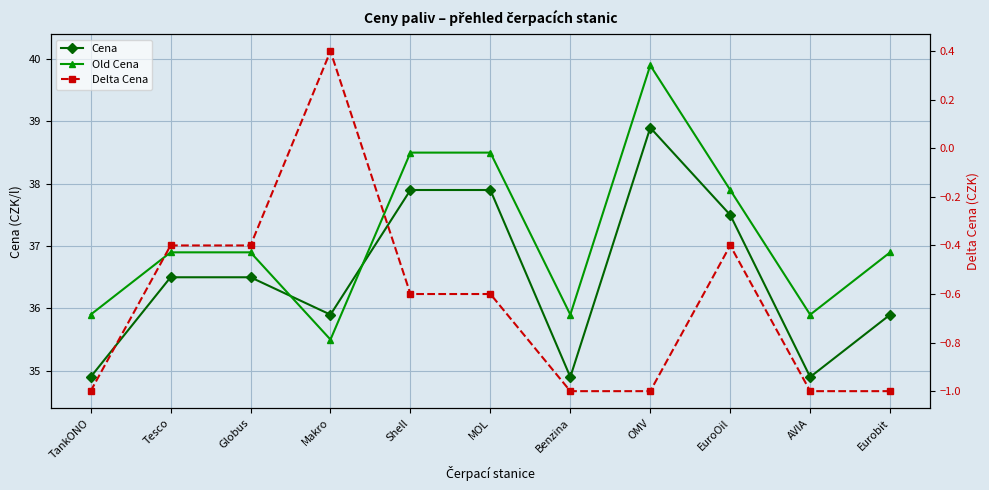

At which label does Delta Cena first exceed 0?

Makro